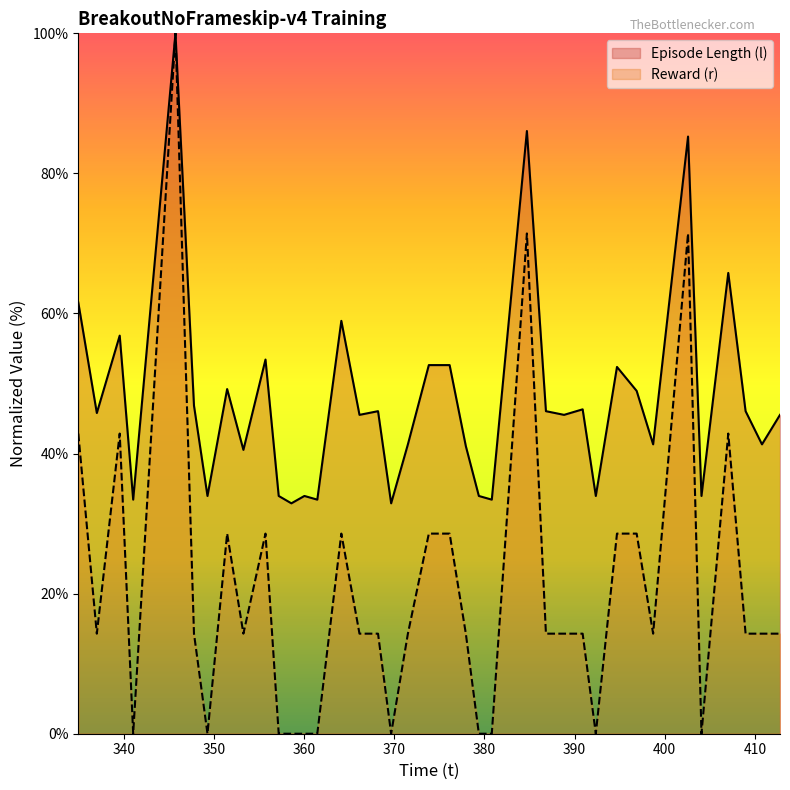

What is the value of the Reward (r) point at the 9th from the left?

14.3